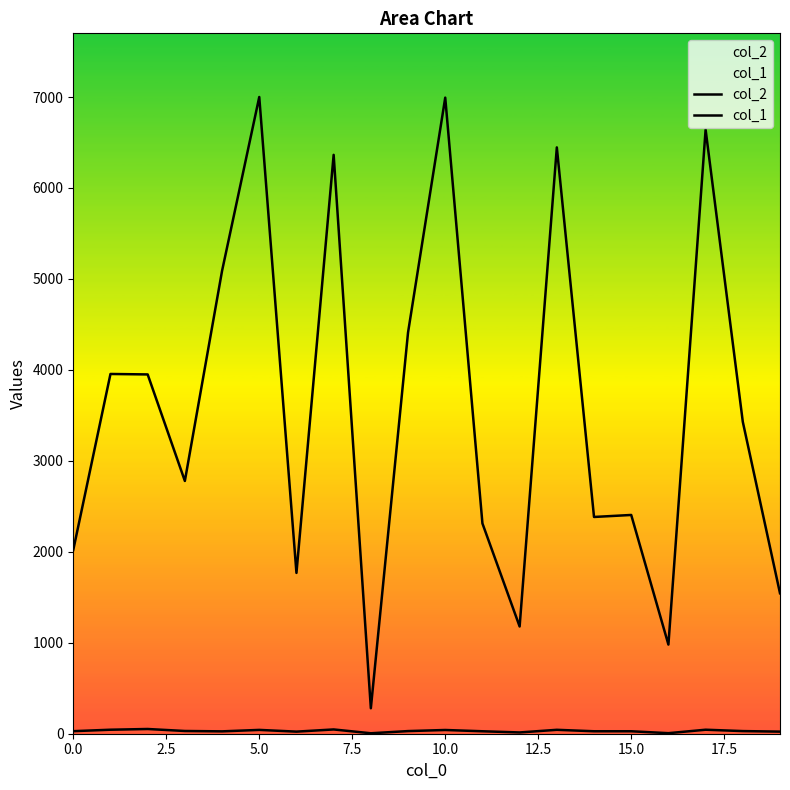

What is the average value of the col_2 series?

3596